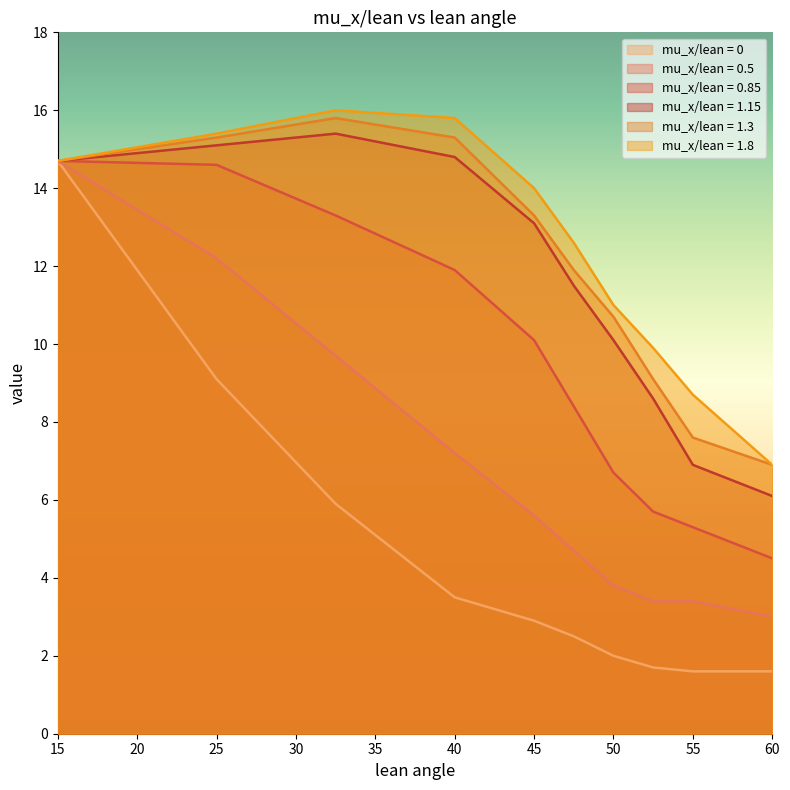

True or false: -0.25 and 1 cross at least once.

False